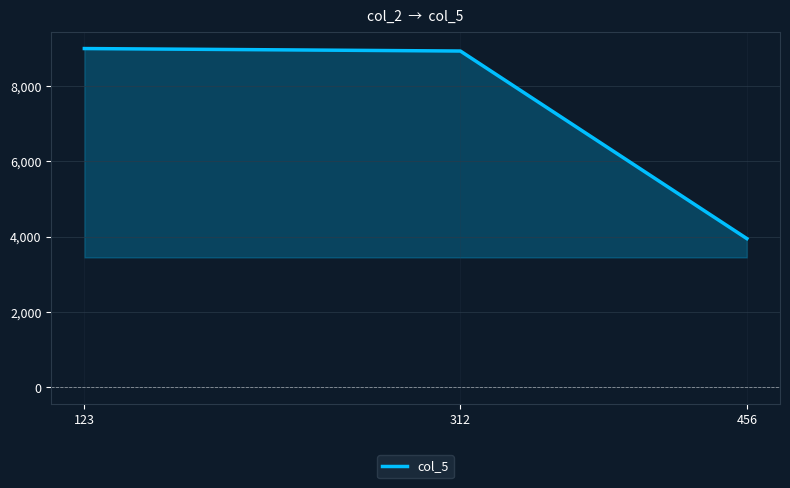

At which label does the data first exceed 8934?

123